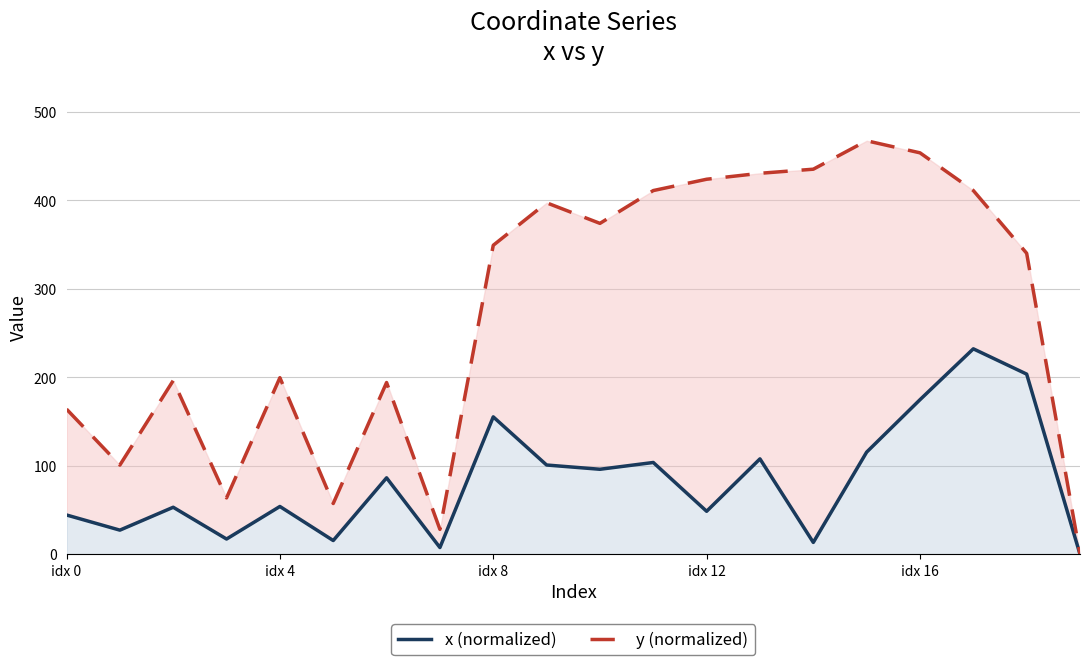

What is the difference between the highest and lowest values at 13?

322.9